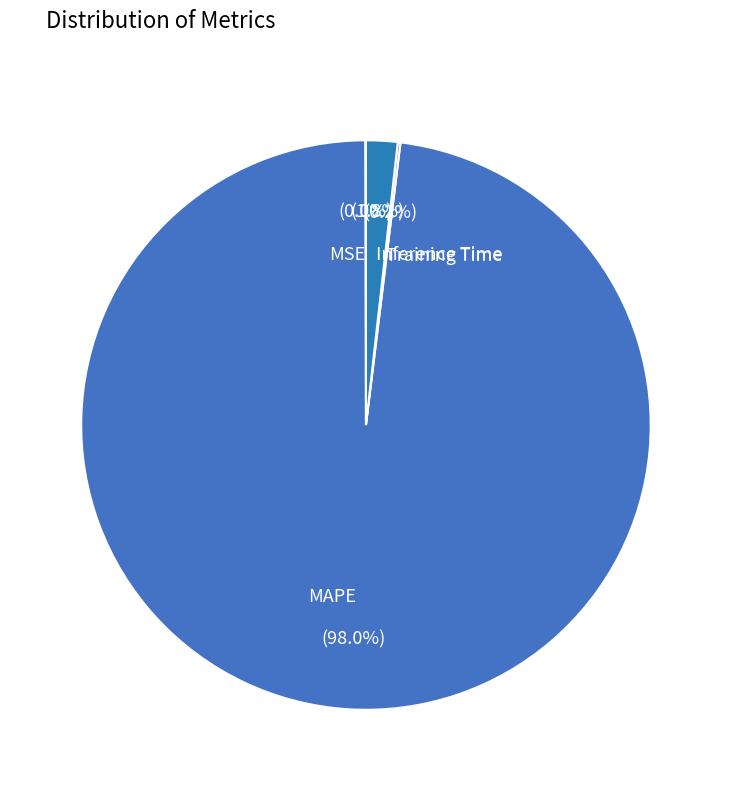

Is there any slice that represents more than half of the pie?

Yes